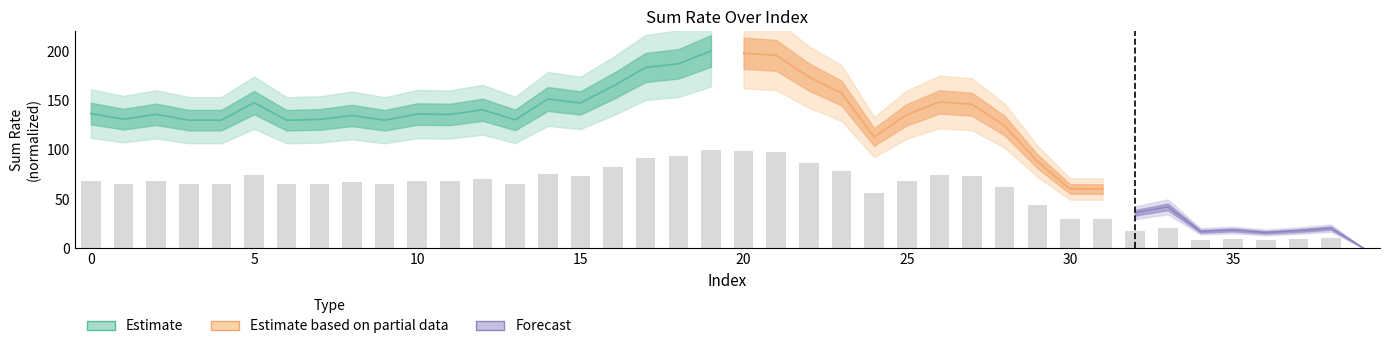

List the labels in order of value, smallest first.

39, 36, 34, 37, 35, 38, 32, 33, 31, 30, 29, 24, 28, 9, 6, 4, 3, 13, 7, 1, 8, 25, 11, 2, 10, 0, 12, 27, 15, 5, 26, 14, 23, 16, 22, 17, 18, 21, 20, 19